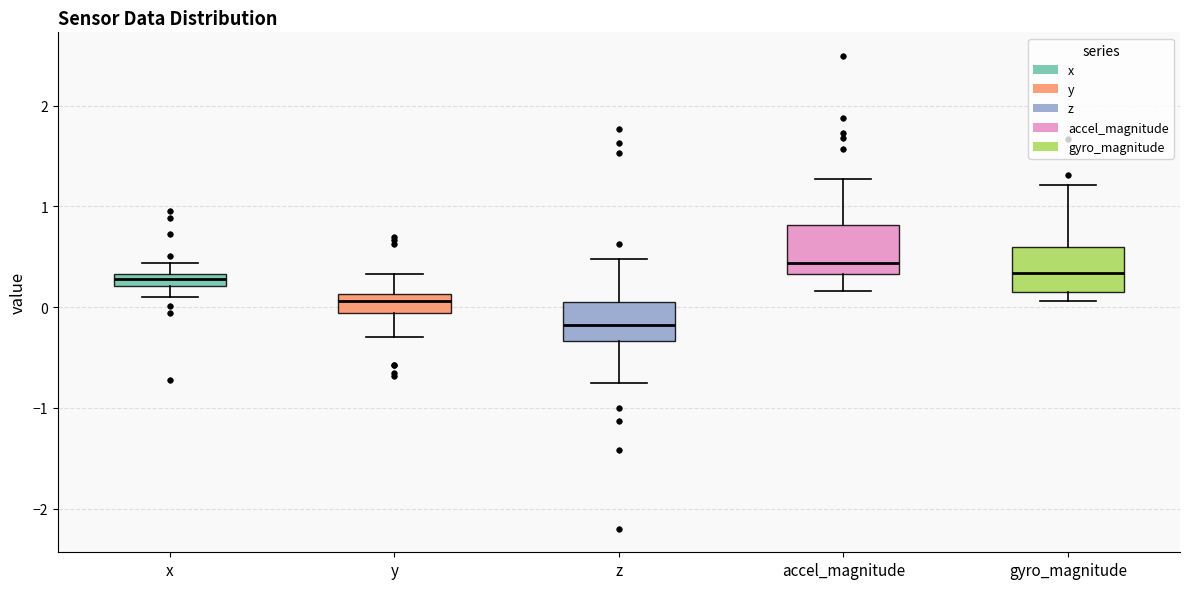

Which box's median line is the lowest?

z